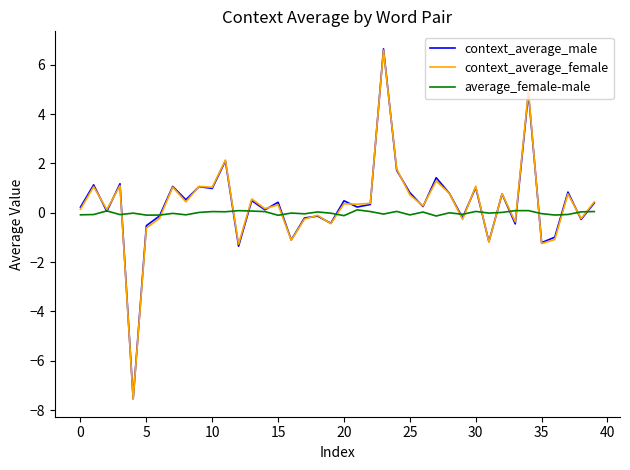

Does the chart display data point markers on the line(s)?

No